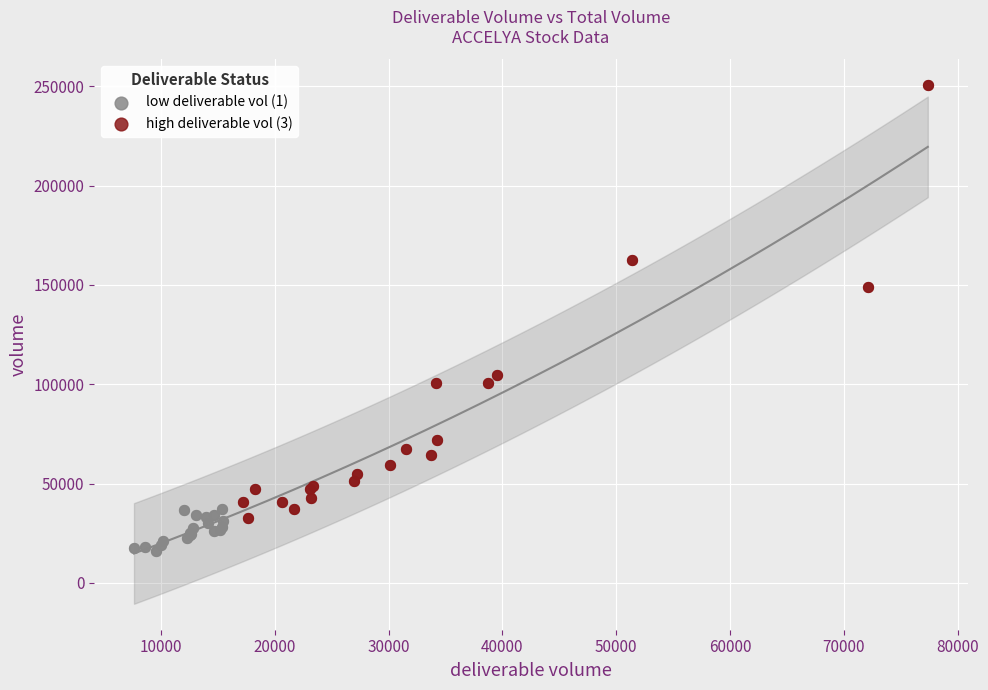

Which series reaches the maximum Y coordinate?

high deliverable vol (3)